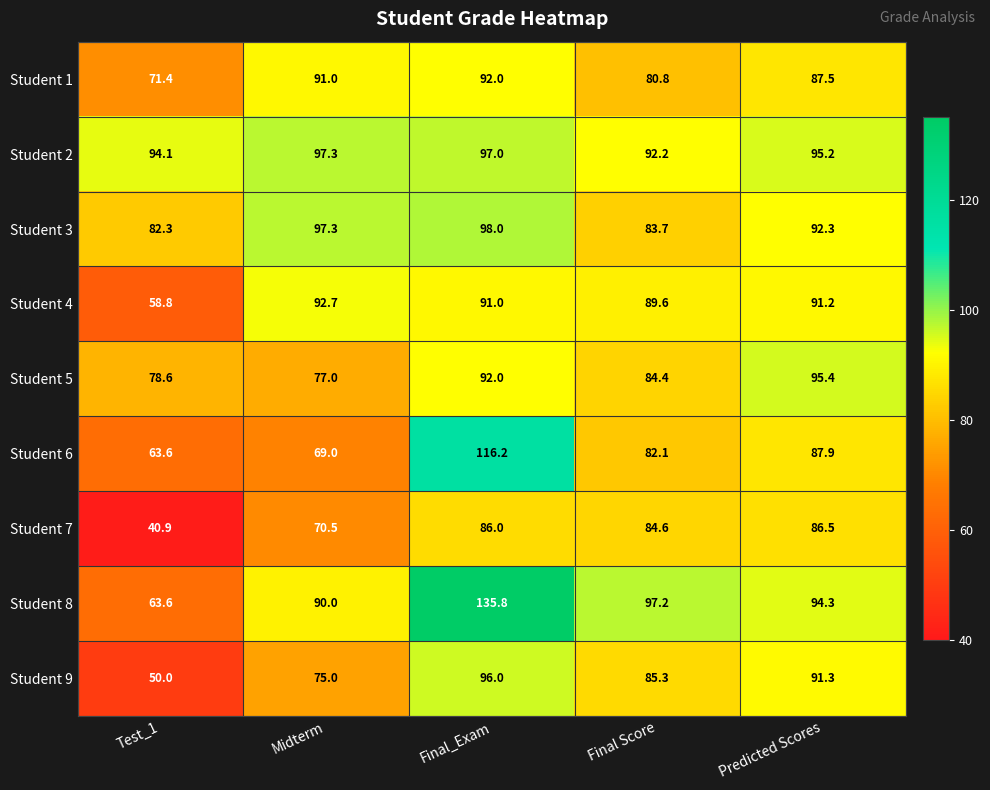

Rank the series by their maximum value, from highest to lowest.

Student 8, Student 6, Student 3, Student 2, Student 9, Student 5, Student 4, Student 1, Student 7